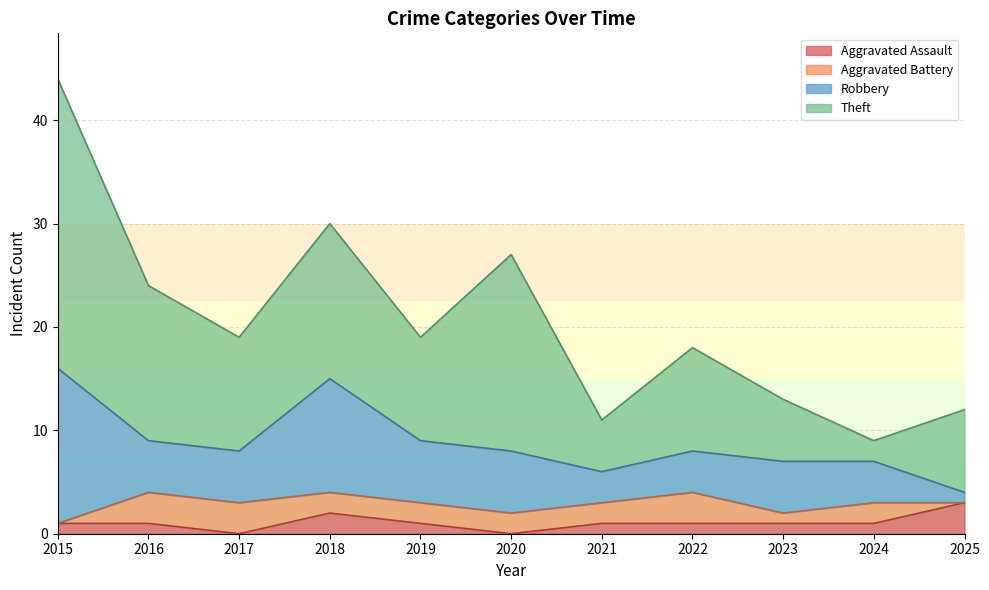

Where is Aggravated Battery nearest to the value 1?

2023